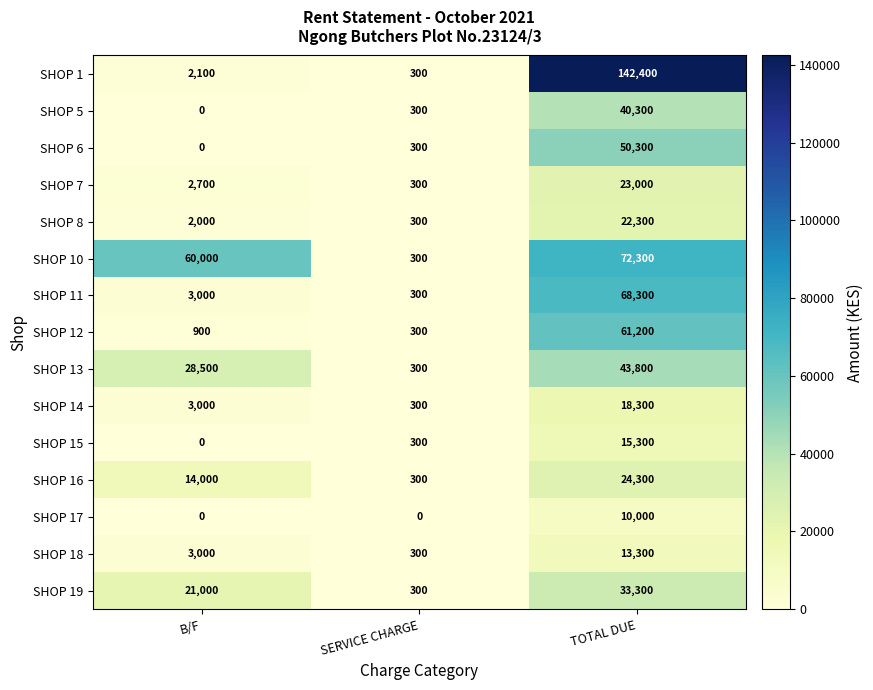

At how many categories does at least one series exceed 134136?

1